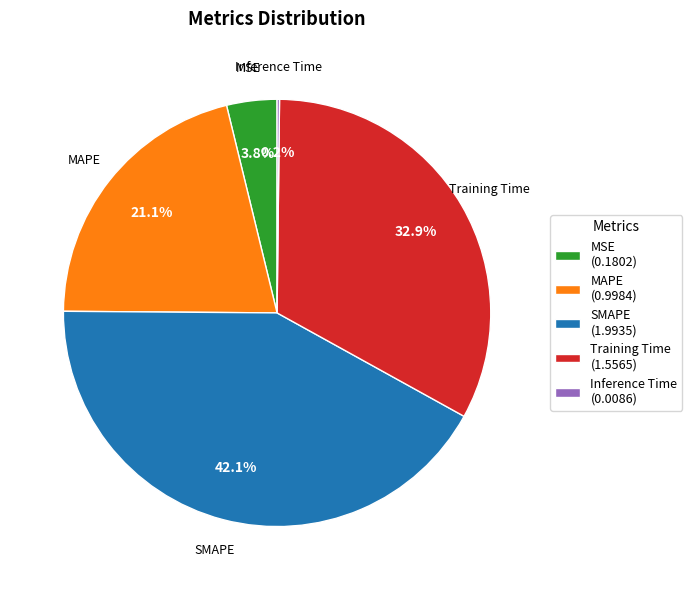

What percentage do MAPE and Training Time together represent?

53.9%